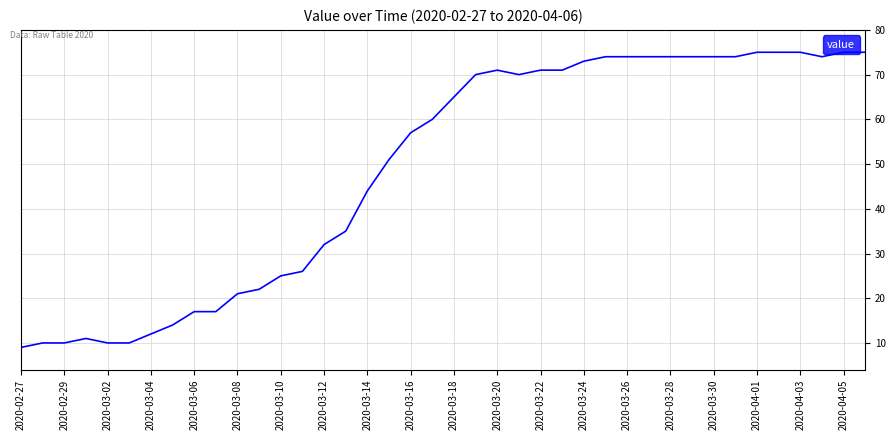

Is this an area chart (filled region under the line)?

No